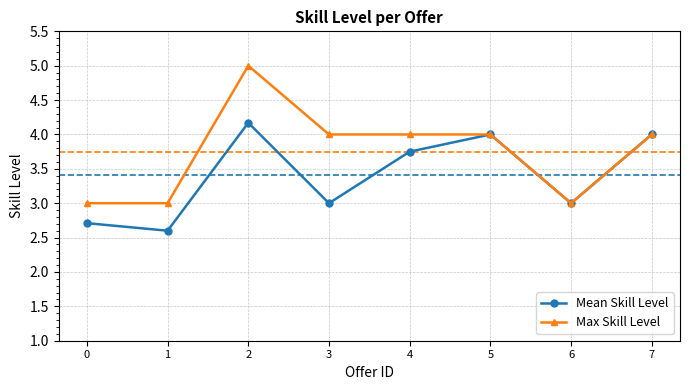

What is the difference between the Mean Skill Level values at 3 and 7?

1.0